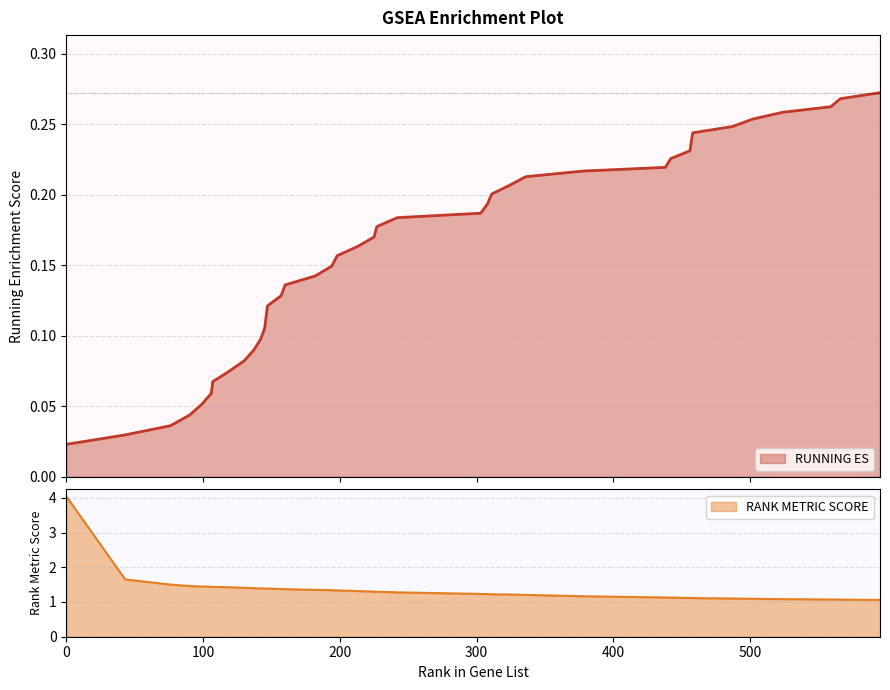

Which series has the largest total across all categories?

RANK METRIC SCORE